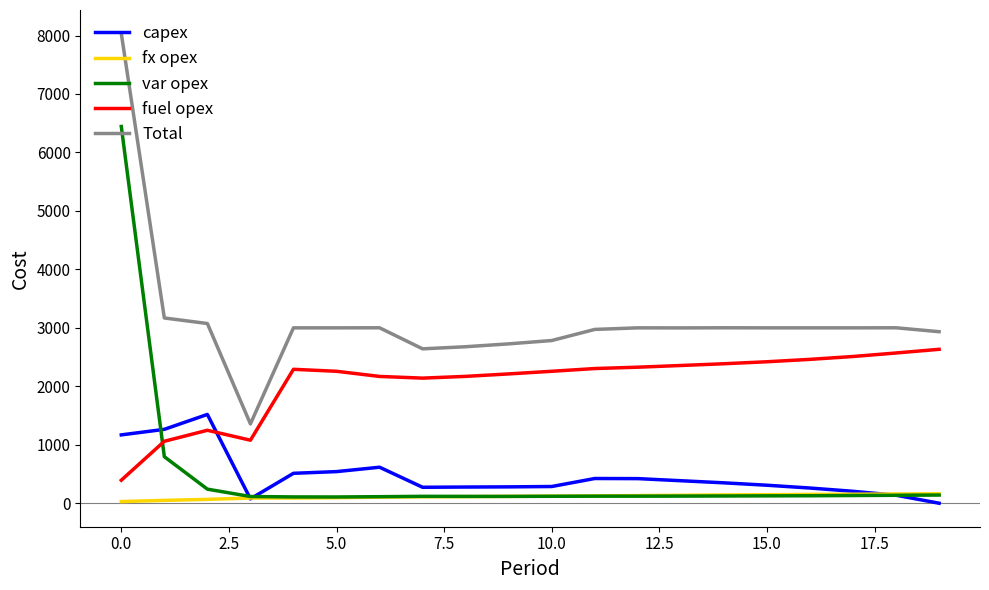

Which series has the largest total across all categories?

Total